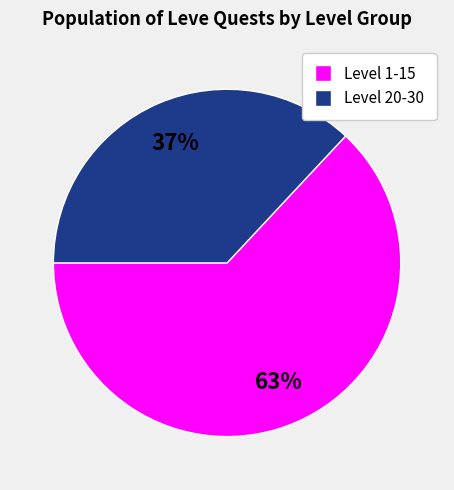

To the nearest percent, what is the difference between the largest and smallest slice percentages?

26%